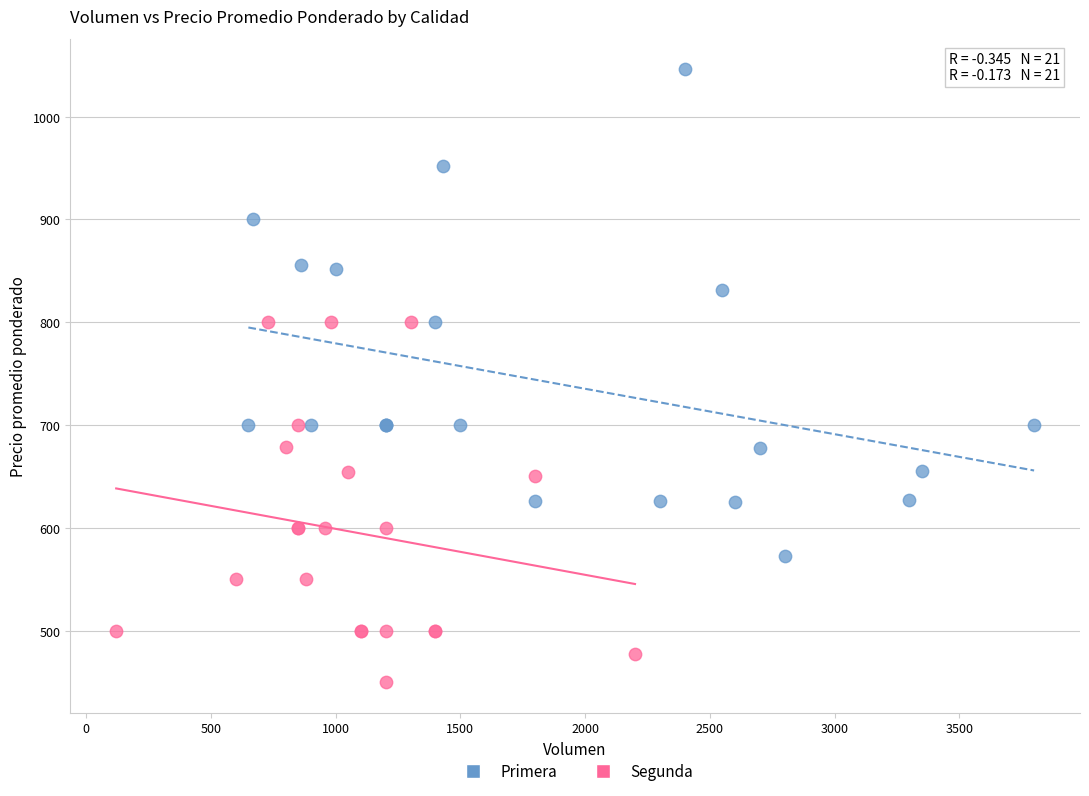

Which series has the widest spread of Y values?

Primera